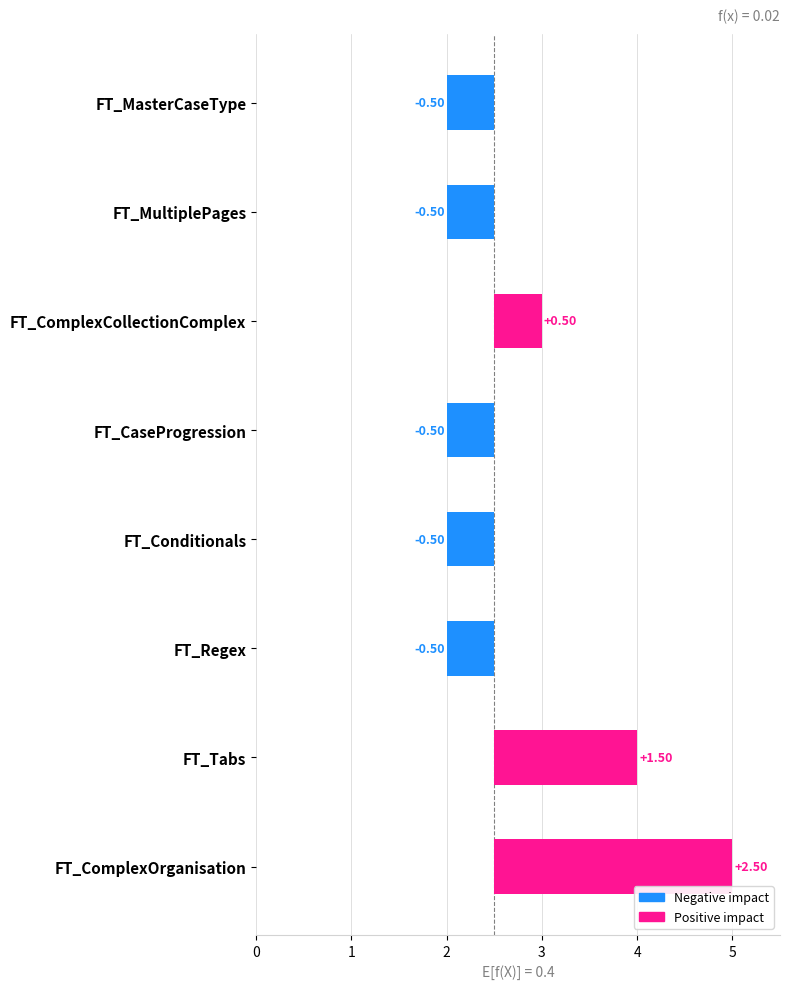

The value of TabFieldDisplayOrder at FT_Conditionals is 1. True or false?

False